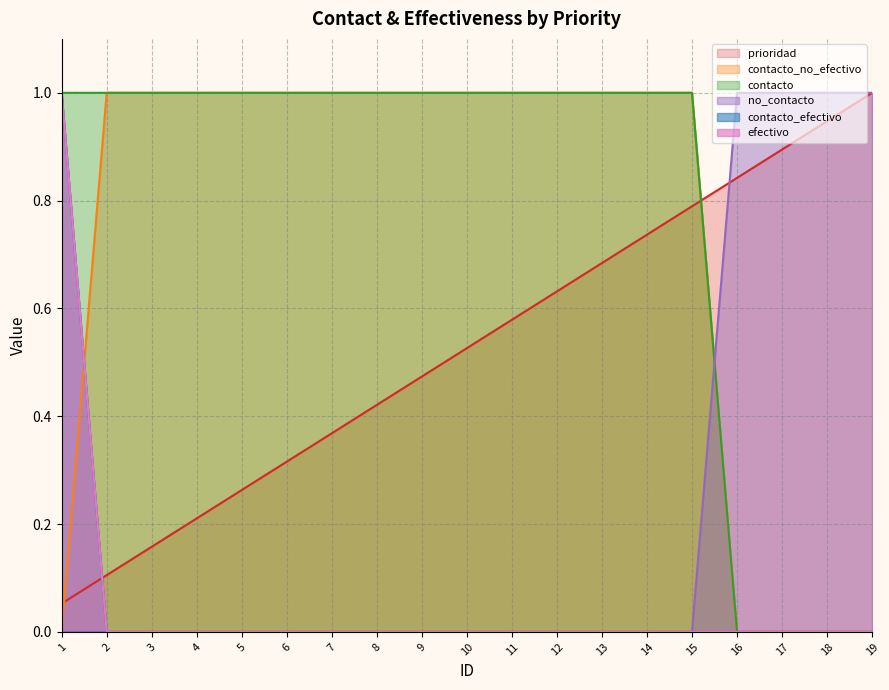

The value of contacto at 13 is 1.0. True or false?

True